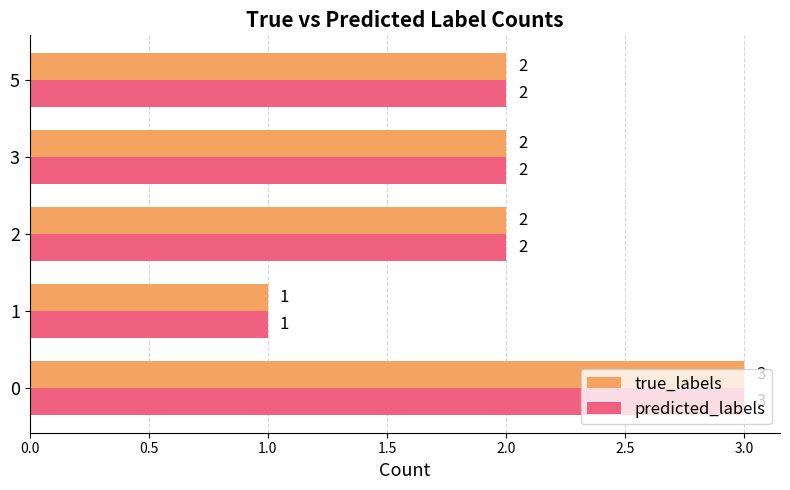

Is it true that predicted_labels equals 3 at 0?

True